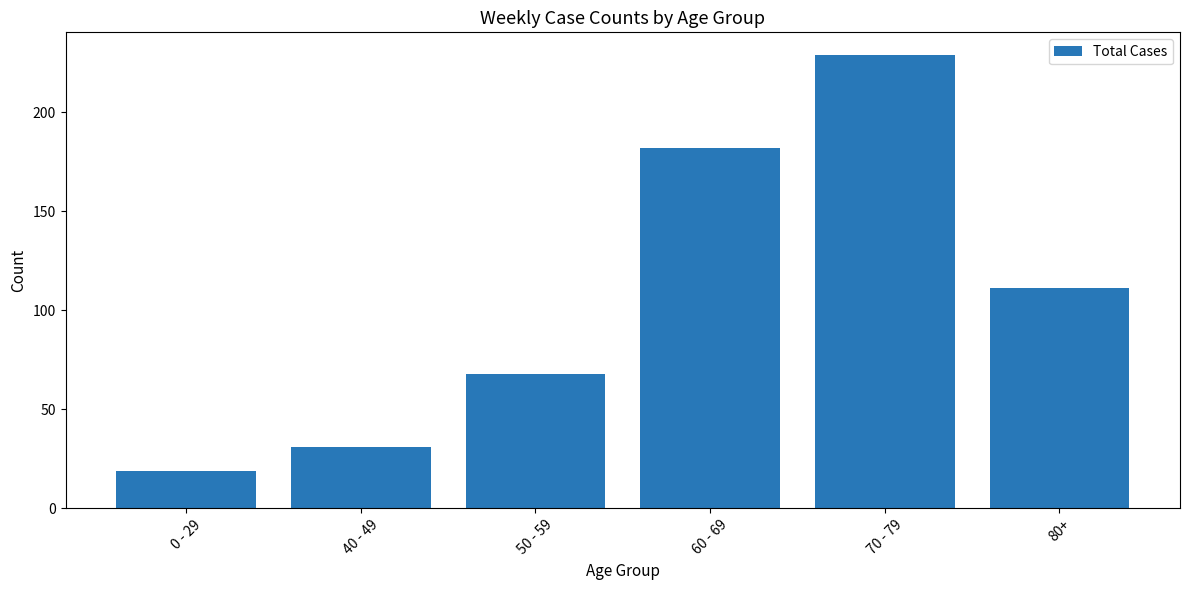

What is the label of the 2nd bar from the left?

40 - 49